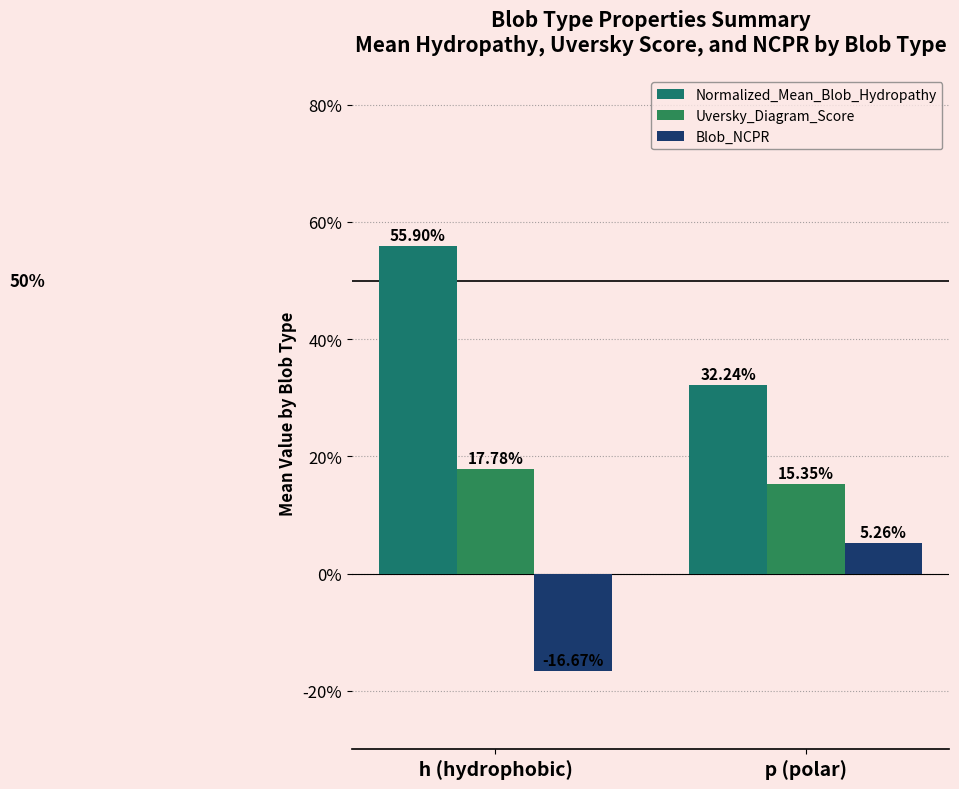

Does the chart contain stacked bars?

No